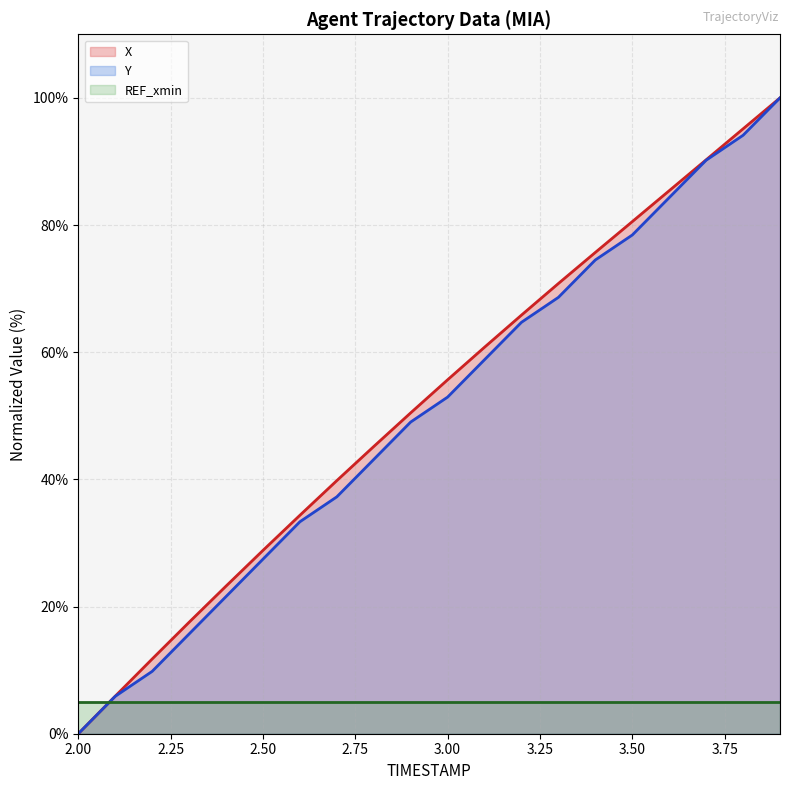

Is it true that Y equals 88.0 at 3.2?

False